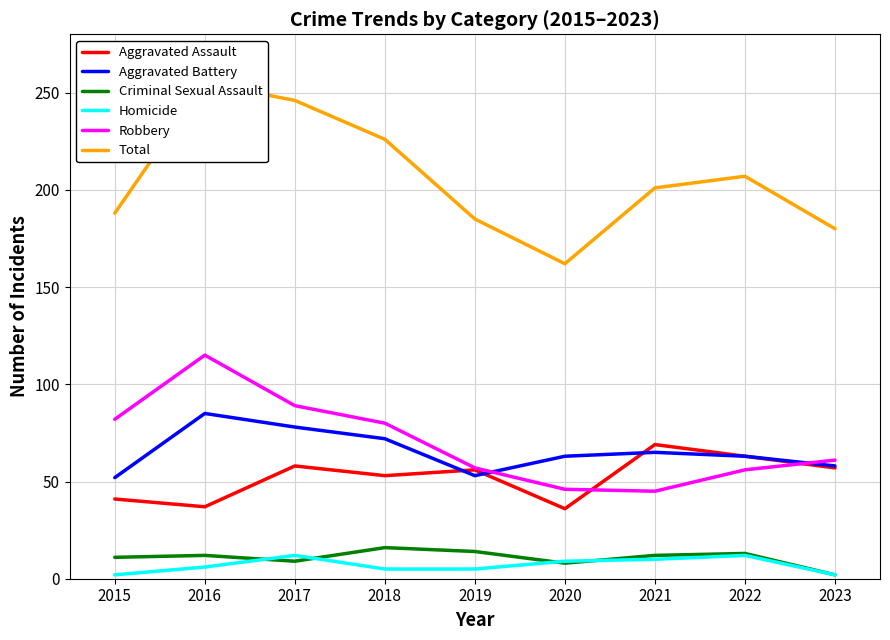

Rank the series at 2020 from highest to lowest value.

Total, Aggravated Battery, Robbery, Aggravated Assault, Homicide, Criminal Sexual Assault